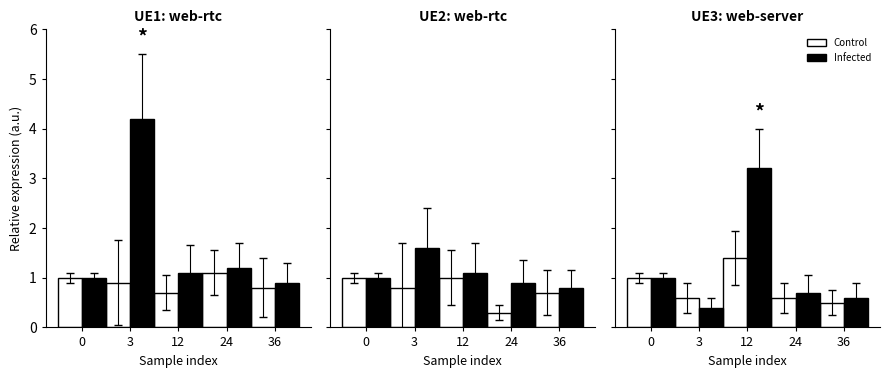

Count the Control values in the range 0 to 1.

4